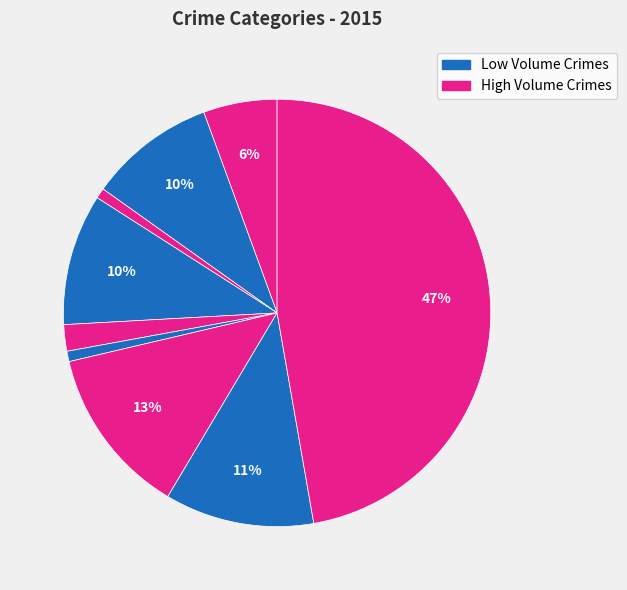

How many segments does this pie chart have?

9